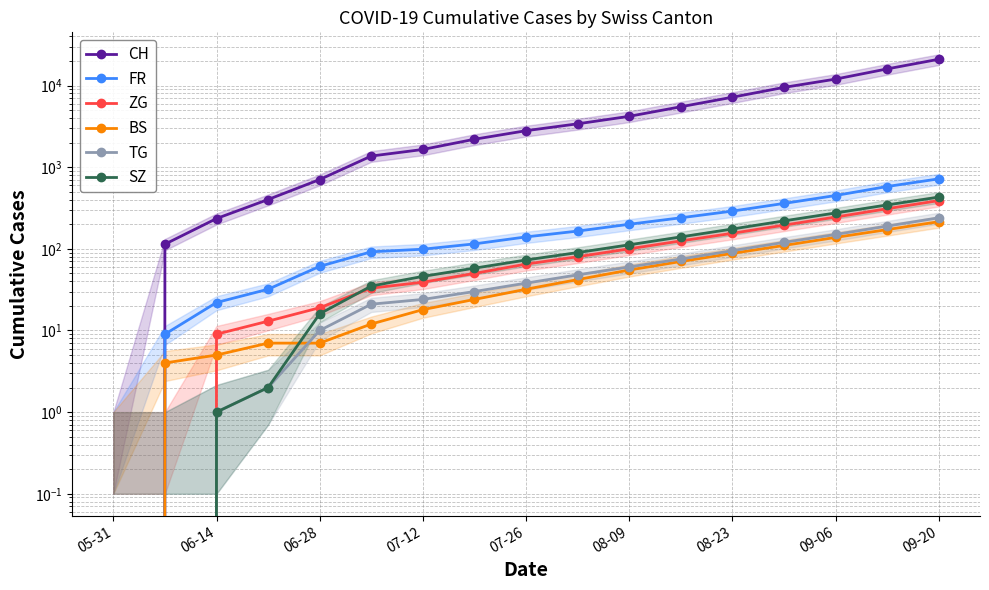

Does the chart display data point markers on the line(s)?

Yes